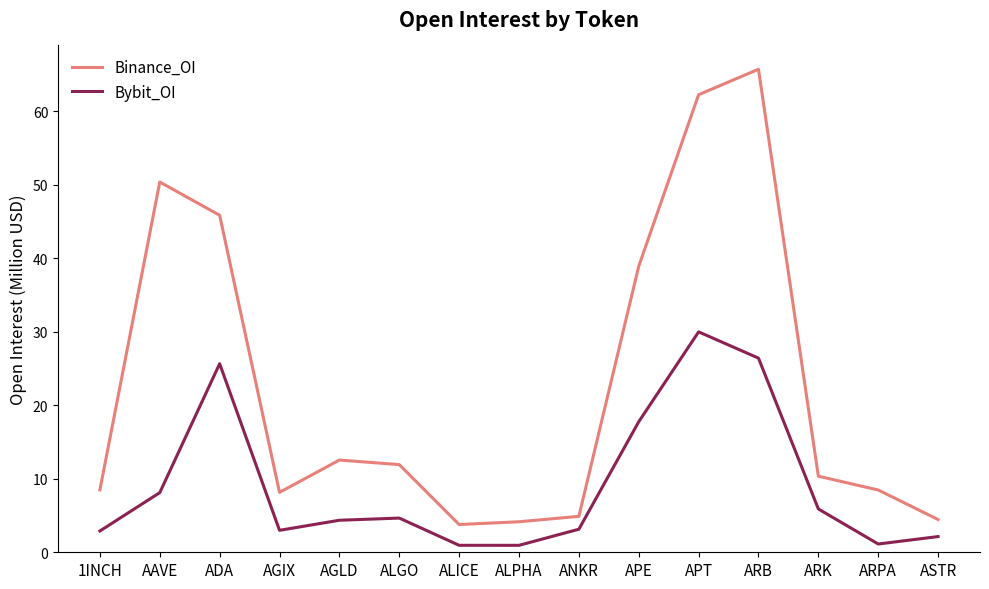

The value of Binance_OI at 1INCH is 8.5. True or false?

True